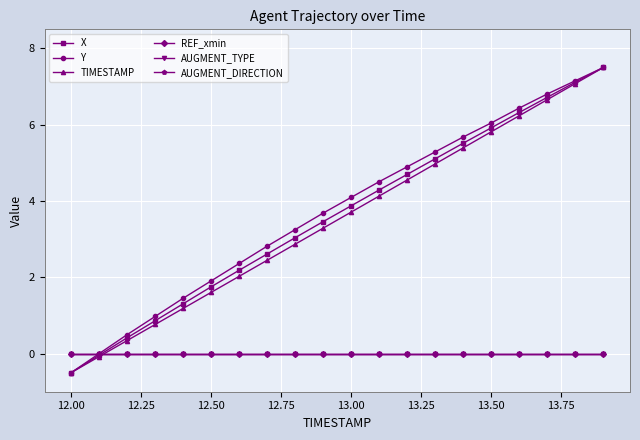

True or false: AUGMENT_DIRECTION and REF_xmin cross at least once.

False